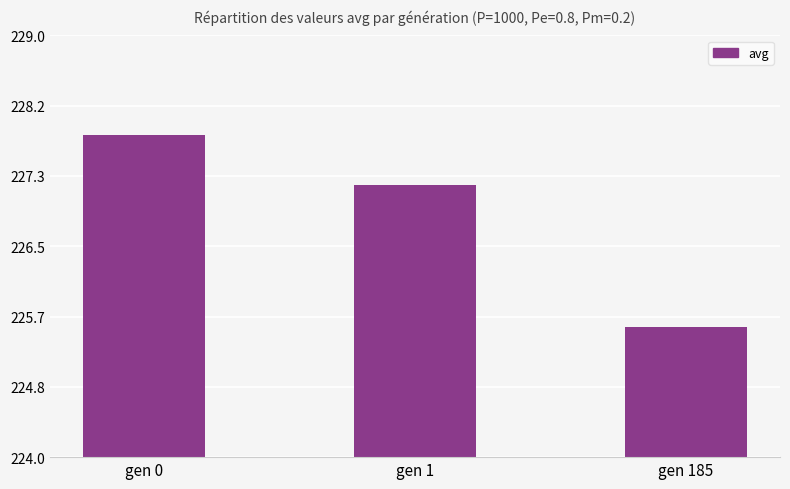

List the labels in order of value, largest first.

gen 0, gen 1, gen 185